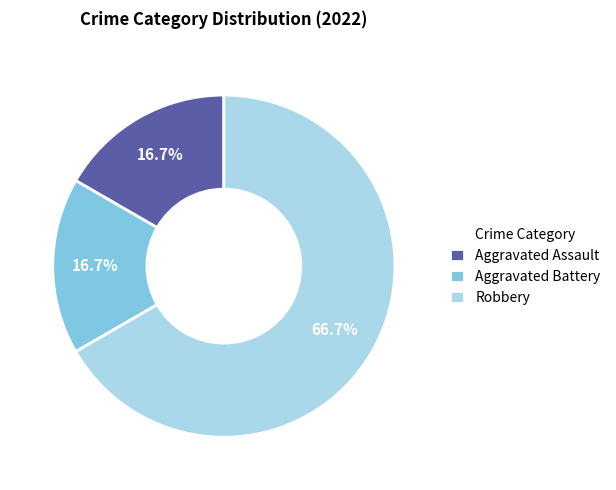

How many slices are in this pie chart?

3